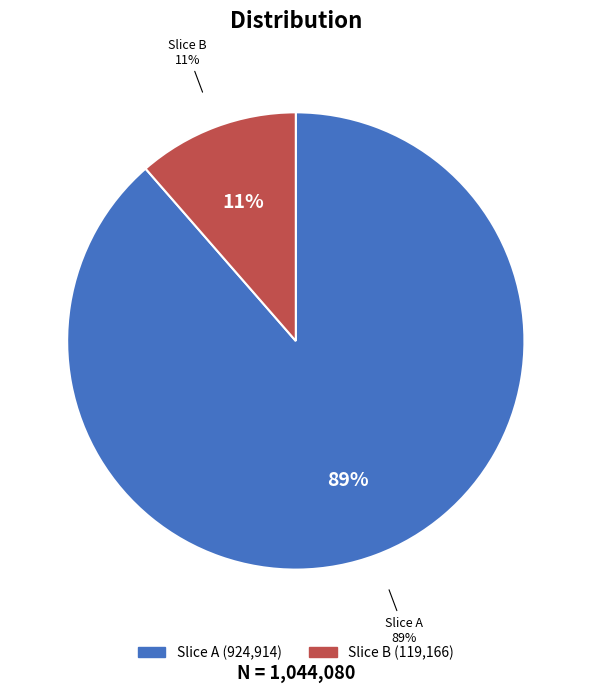

Do 闻卞氏旧有怪石藏宅中问其遗孙指一废井云尽在是矣井在室中床下尚未能取先作 and 闻卞氏旧有怪石藏宅中问其遗孙指一废井云尽 together represent more than half of the pie?

Yes